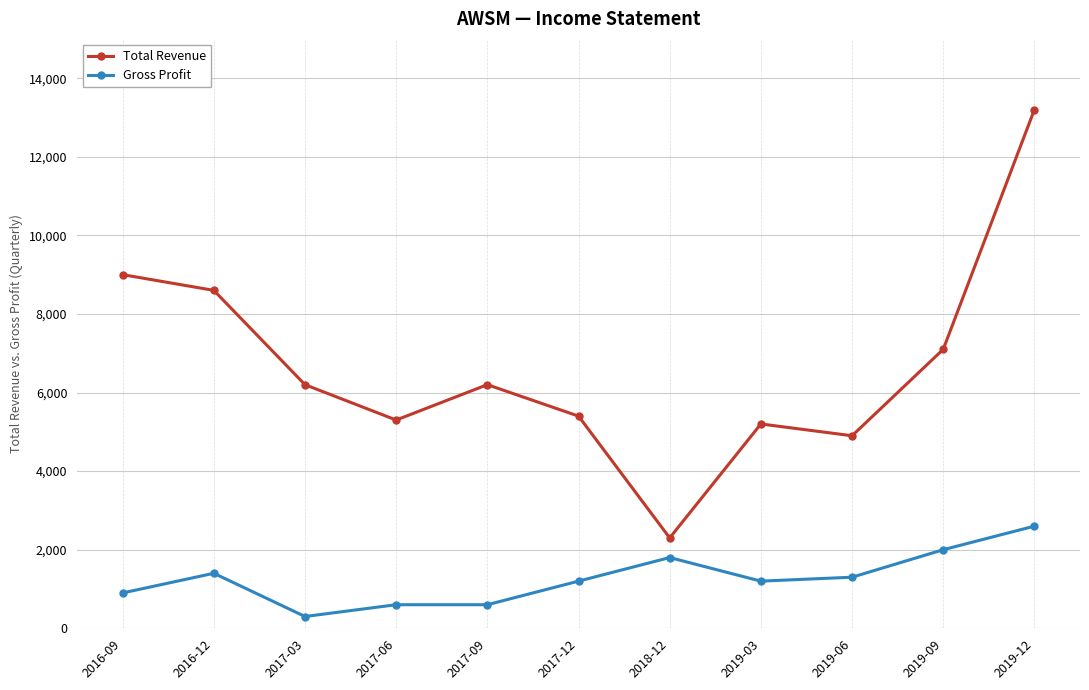

Is this an area chart (filled region under the line)?

No